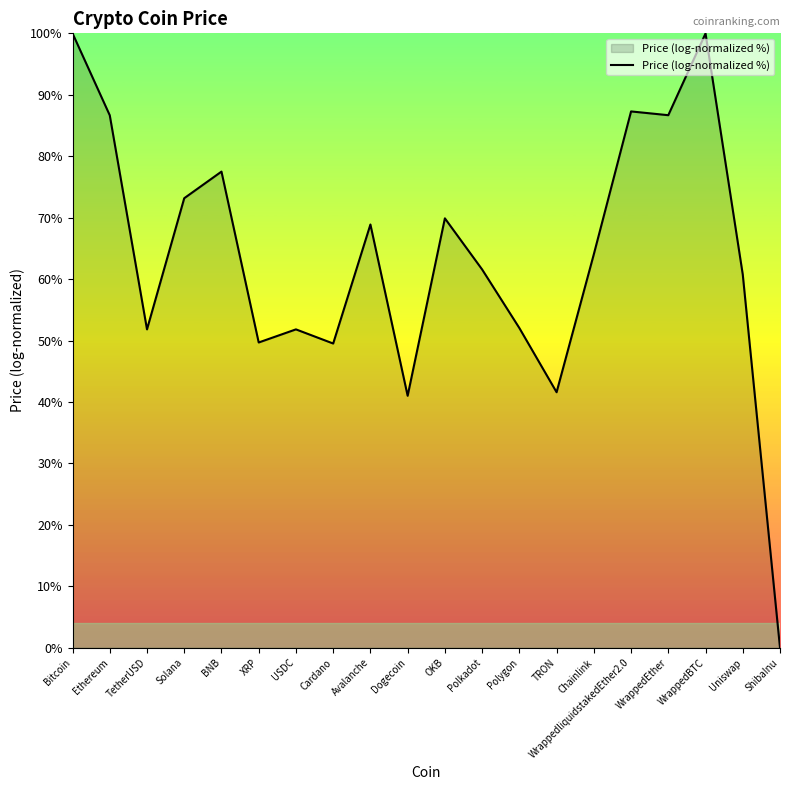

What is the difference between the values at Bitcoin and BNB?

22.5